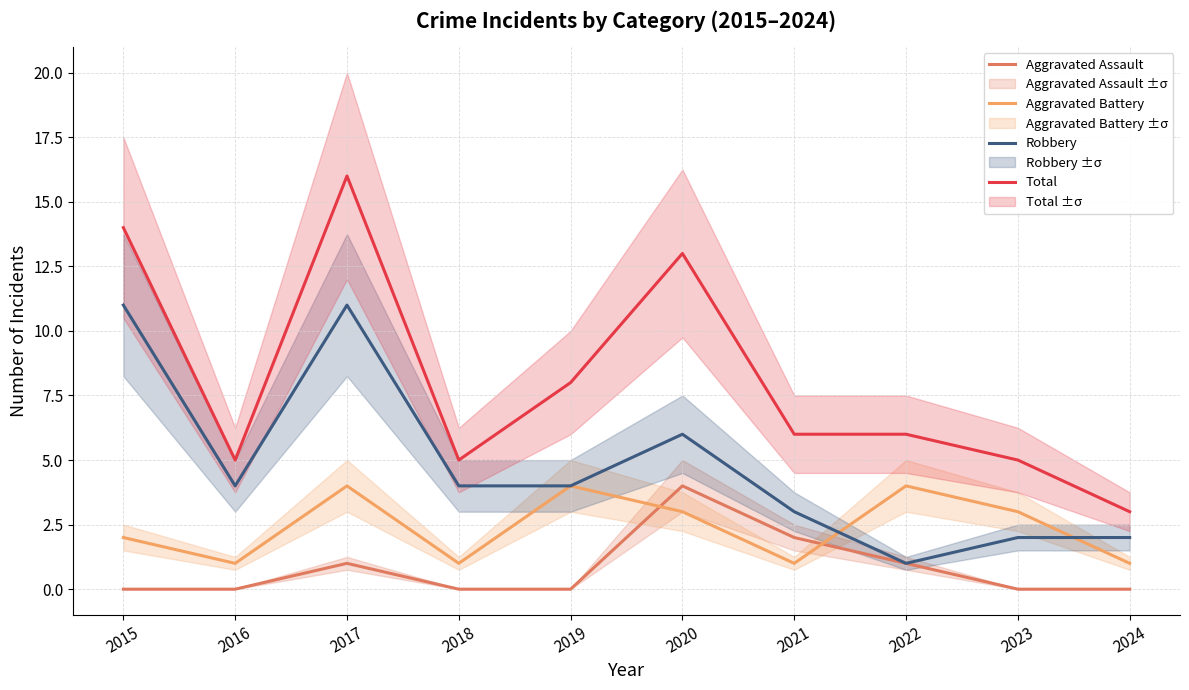

List the series in order of their overall mean, highest first.

Total, Robbery, Aggravated Battery, Aggravated Assault